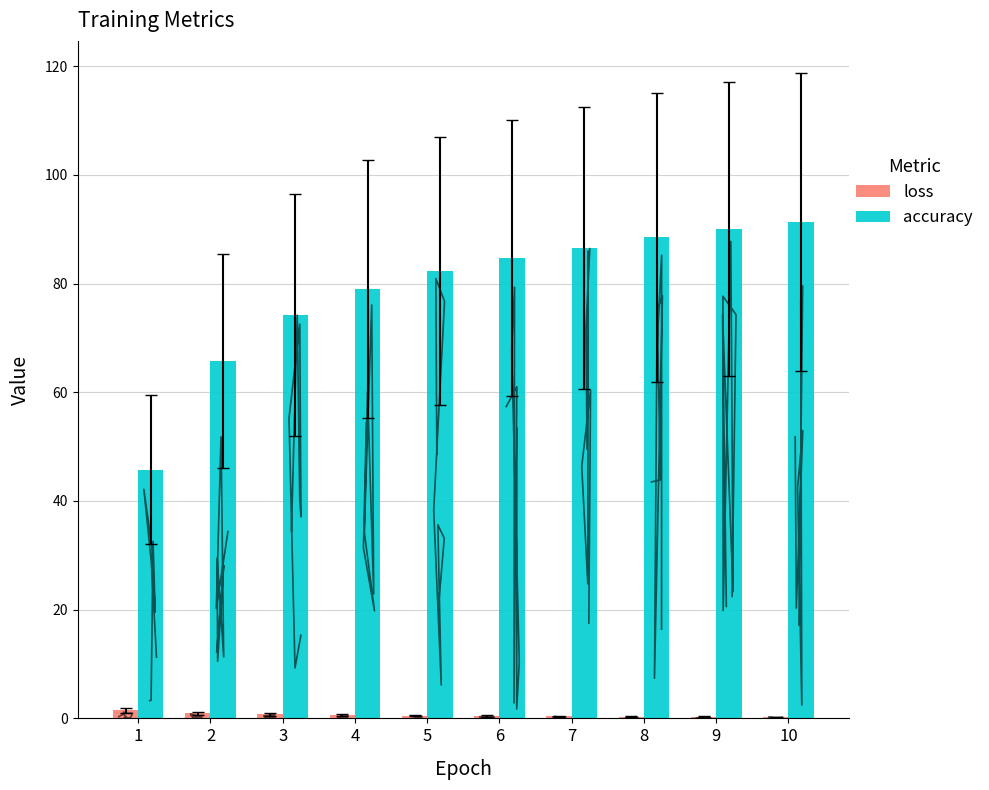

Reading right to left, extract all data points from this chart.

loss: 10=0.2	9=0.3	8=0.3	7=0.4	6=0.4	5=0.5	4=0.6	3=0.7	2=1.0	1=1.5
accuracy: 10=91.3	9=90.0	8=88.5	7=86.5	6=84.6	5=82.3	4=79.1	3=74.2	2=65.7	1=45.7